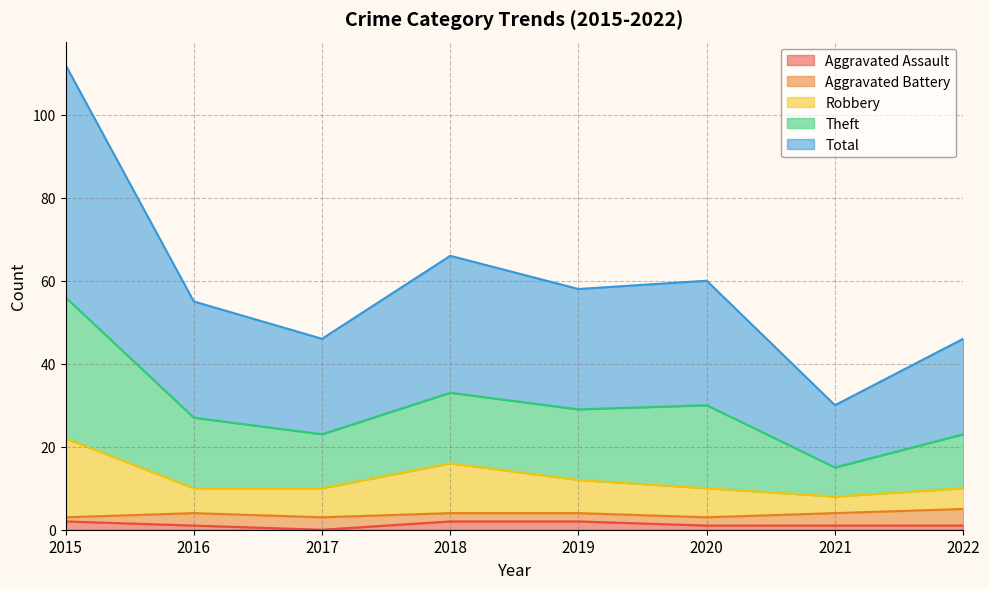

Where is the first local maximum for Robbery?

2018